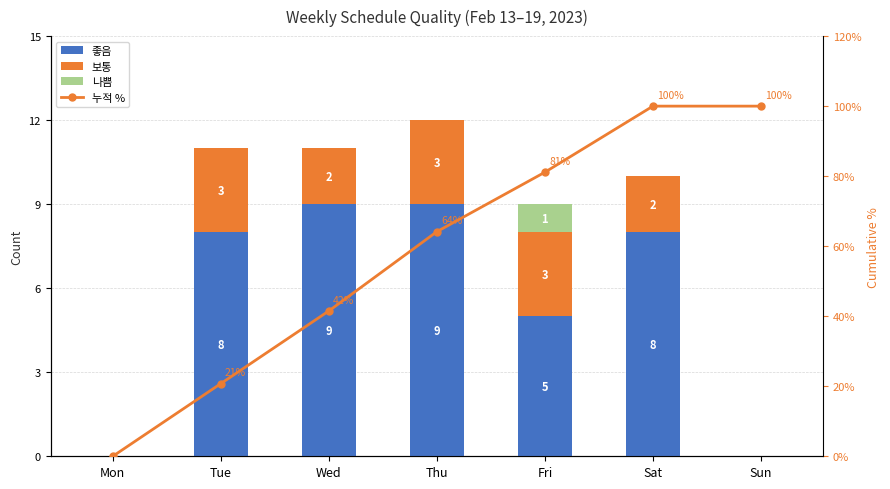

What value does the 좋음 series have at Tue?

8.0